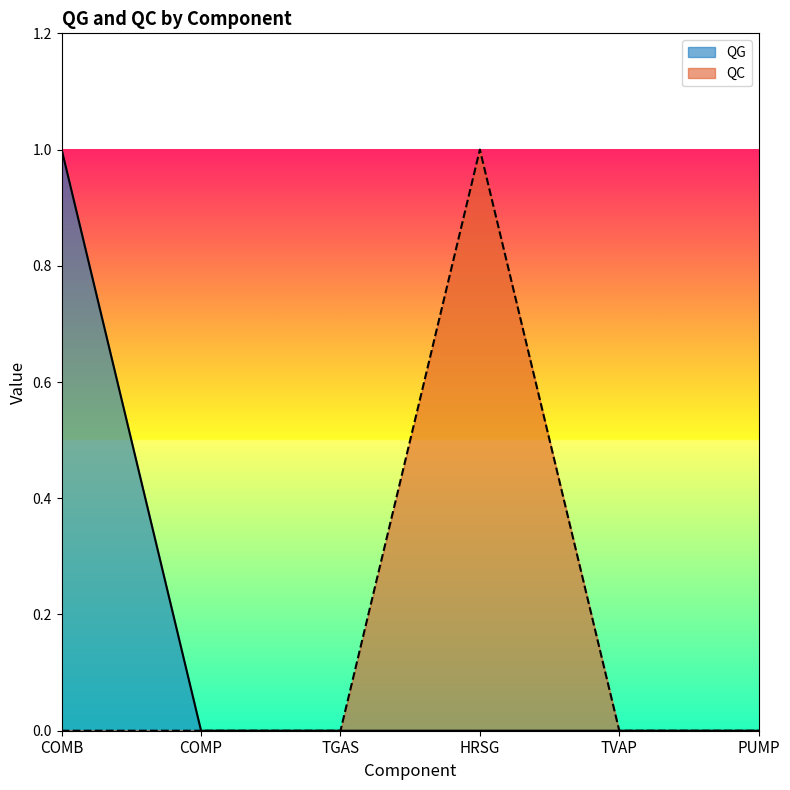

Which category has the highest value in the QC series?

HRSG